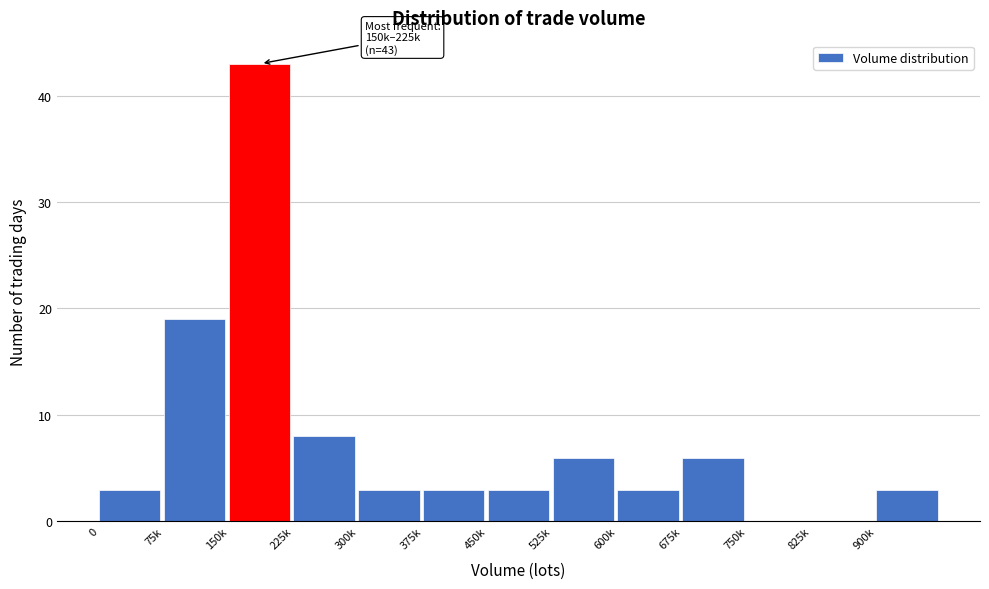

Reading left to right, what are all the values shown in this chart?

0=3	75k=19	150k=43	225k=8	300k=3	375k=3	450k=3	525k=6	600k=3	675k=6	750k=0	825k=0	900k=3